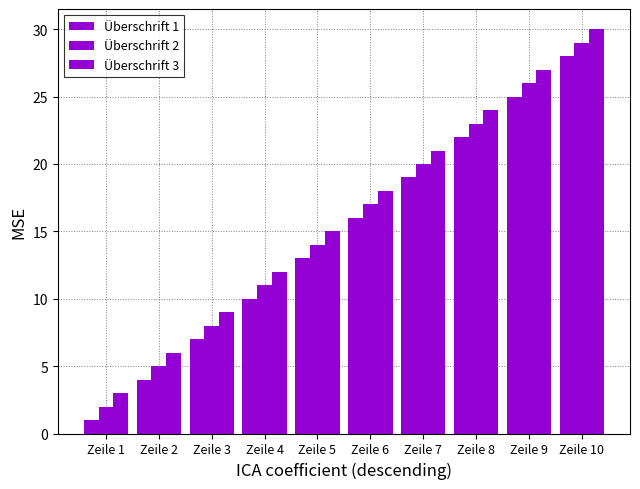

How many values in the Überschrift 1 series are below 16?

5